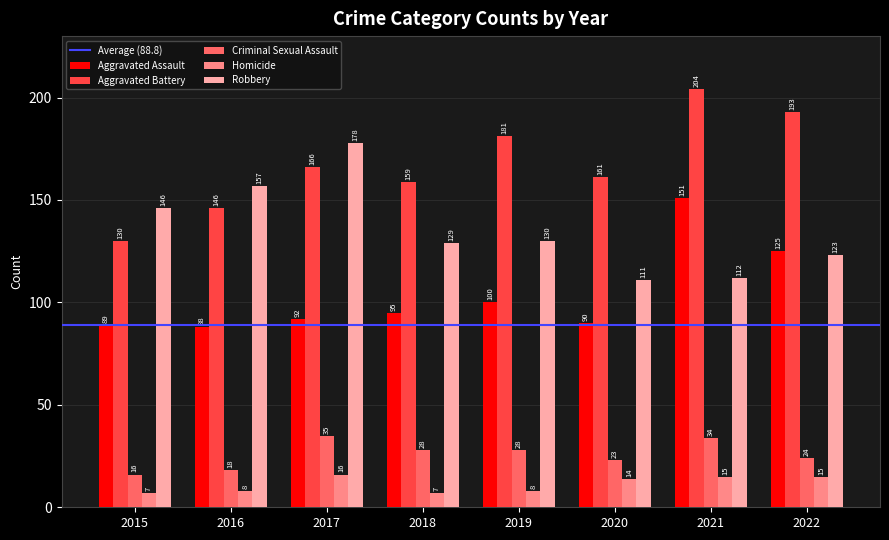

Which category has the highest value across all series?

2021